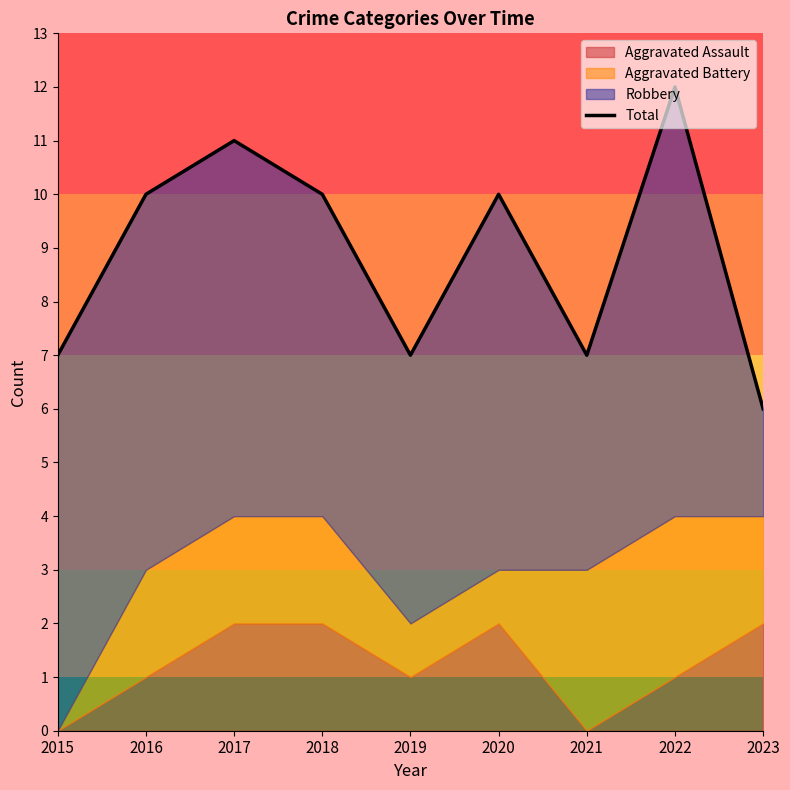

What is the ratio of the value at 2022 to the value at 2017?

1.1